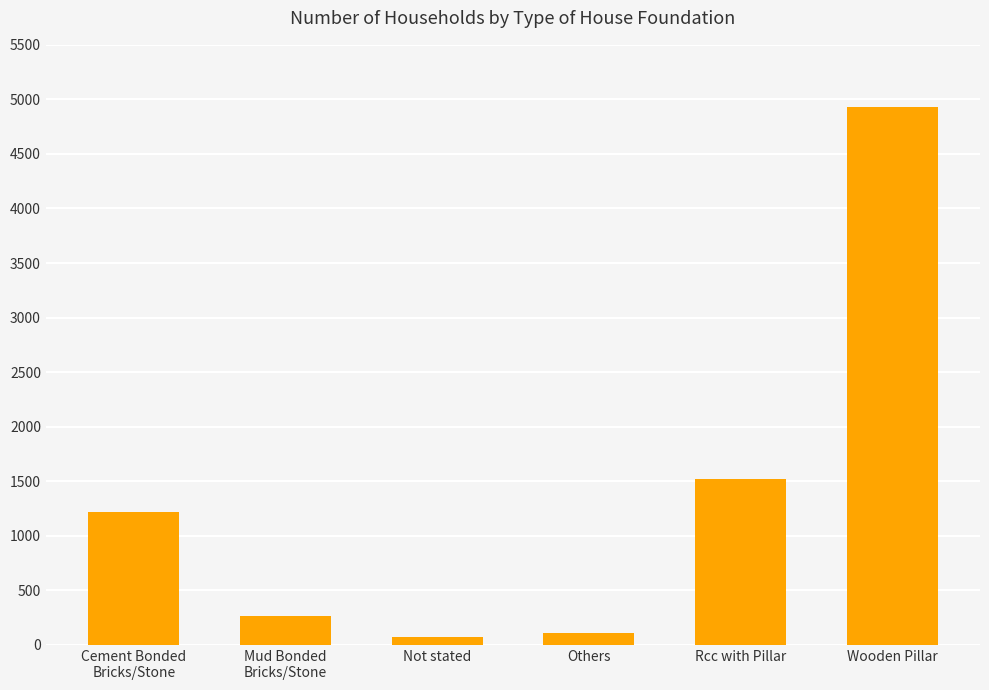

Reading left to right, what are all the values shown in this chart?

1216	261	70	107	1523	4934